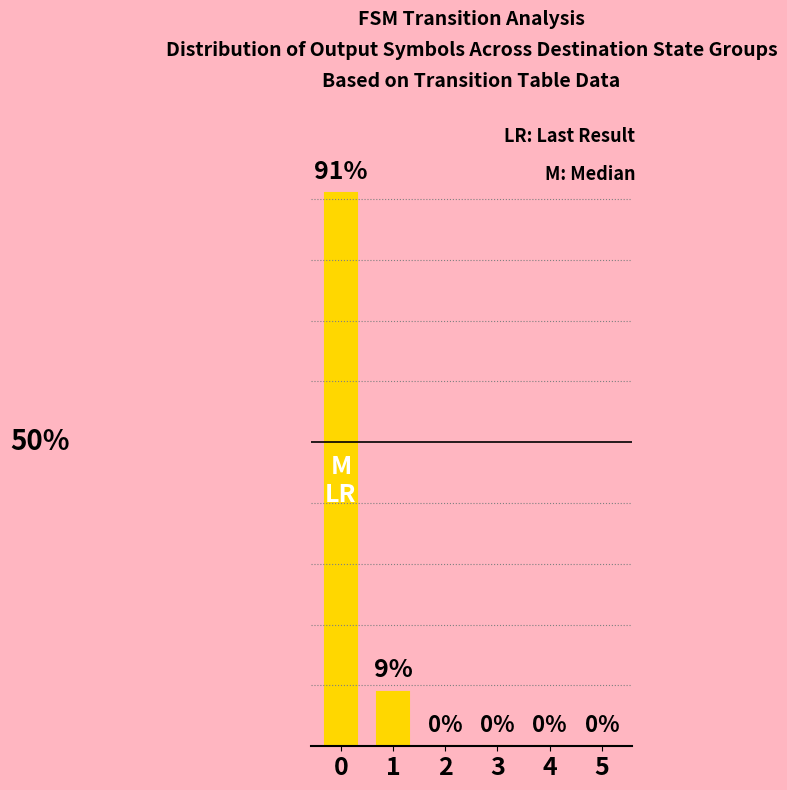

Are the bars horizontal?

No